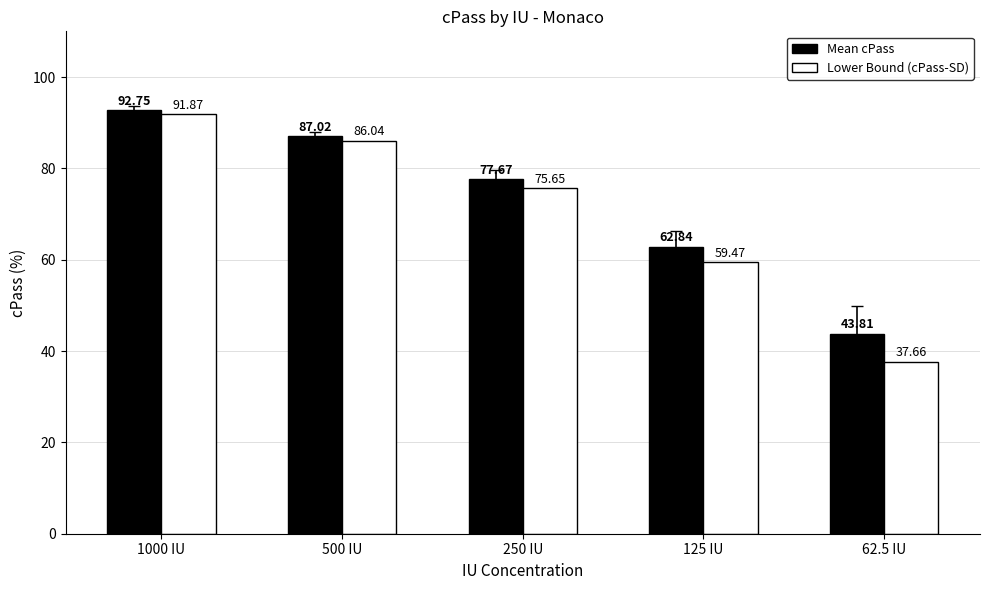

What is the value of the Lower Bound (cPass-SD) bar at the 2nd from the left?

86.0